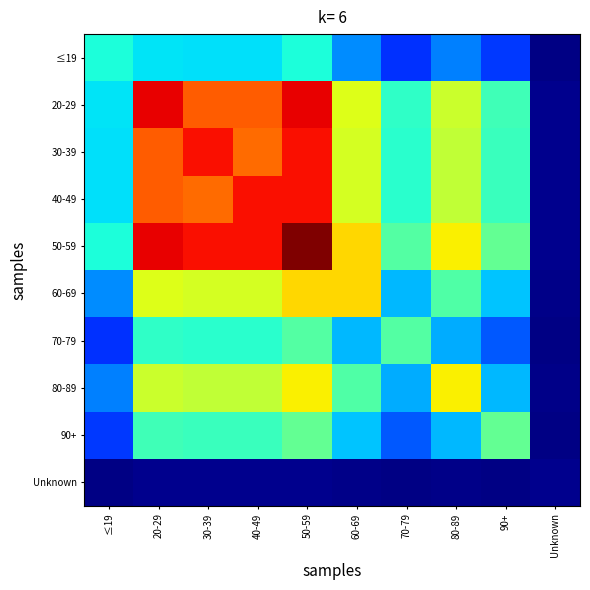

Count the number of categories in the chart.

10